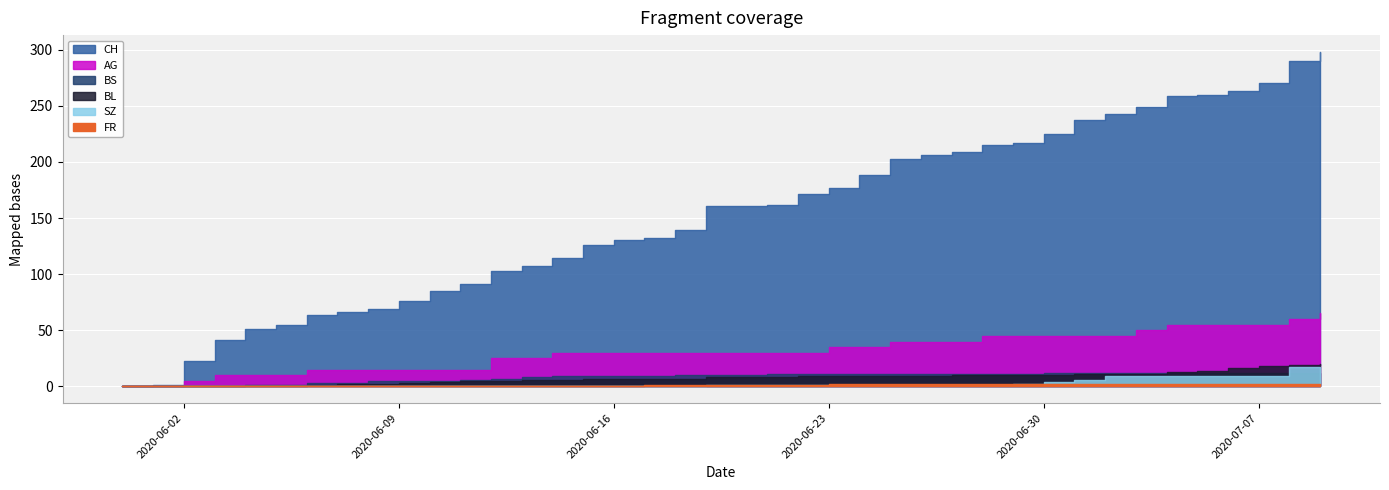

What is the label of the 11th point from the left?

2020-06-10